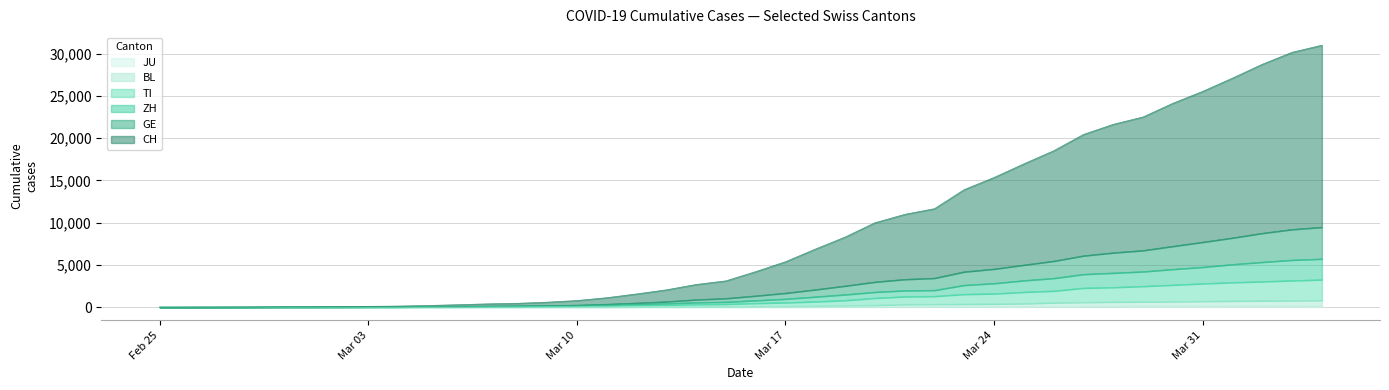

True or false: GE and ZH cross at least once.

False